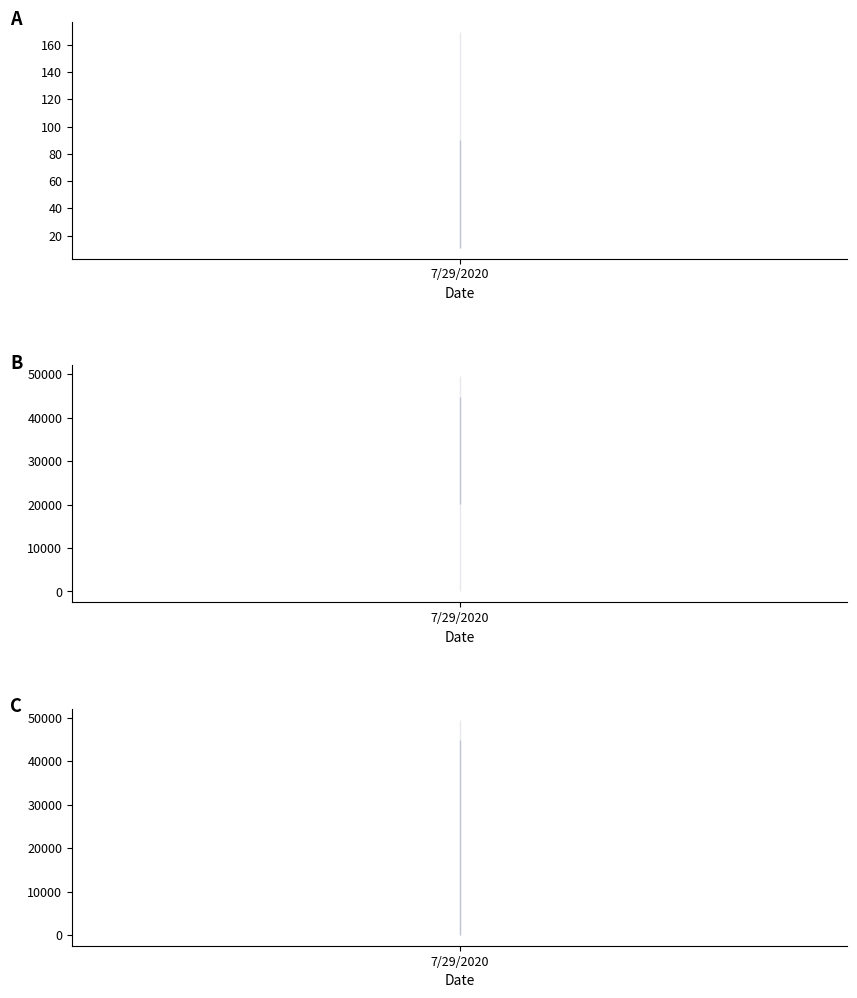

What is the maximum value shown in the chart?

49590